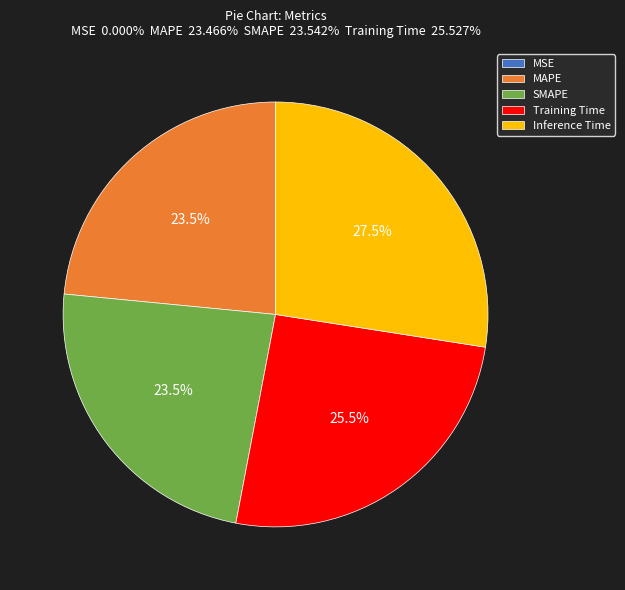

Which category has the biggest portion of the pie?

Inference Time